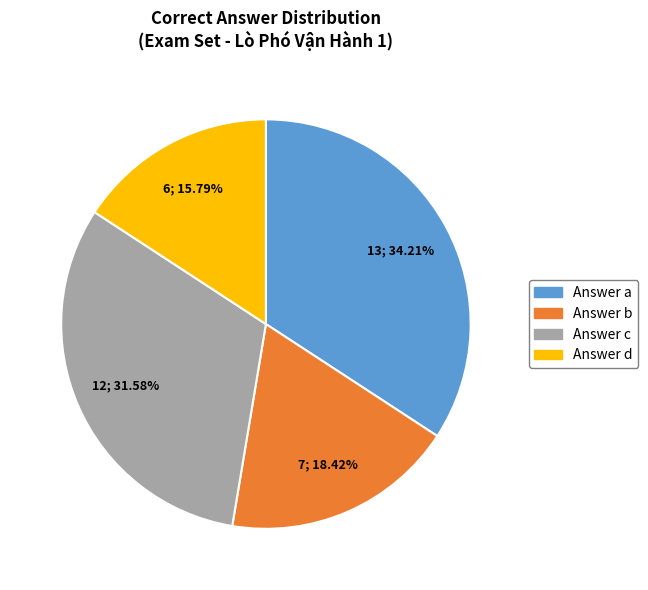

Is there a majority slice in this chart?

No